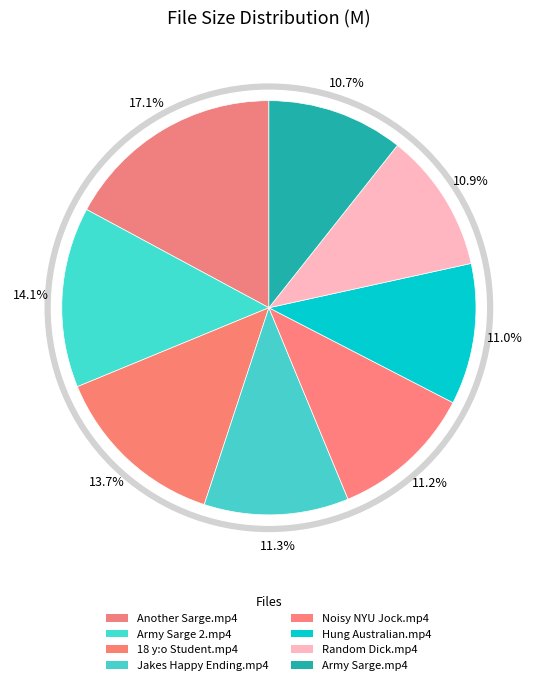

Which has a higher value, Another Sarge.mp4 or 18 y:o Student.mp4?

Another Sarge.mp4